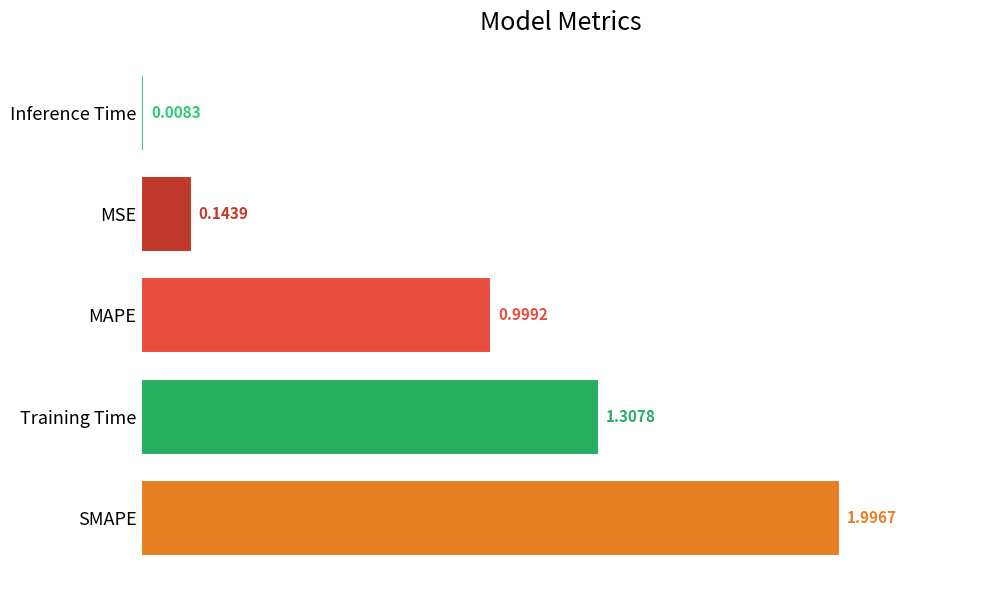

At which label is the value closest to 1?

MAPE